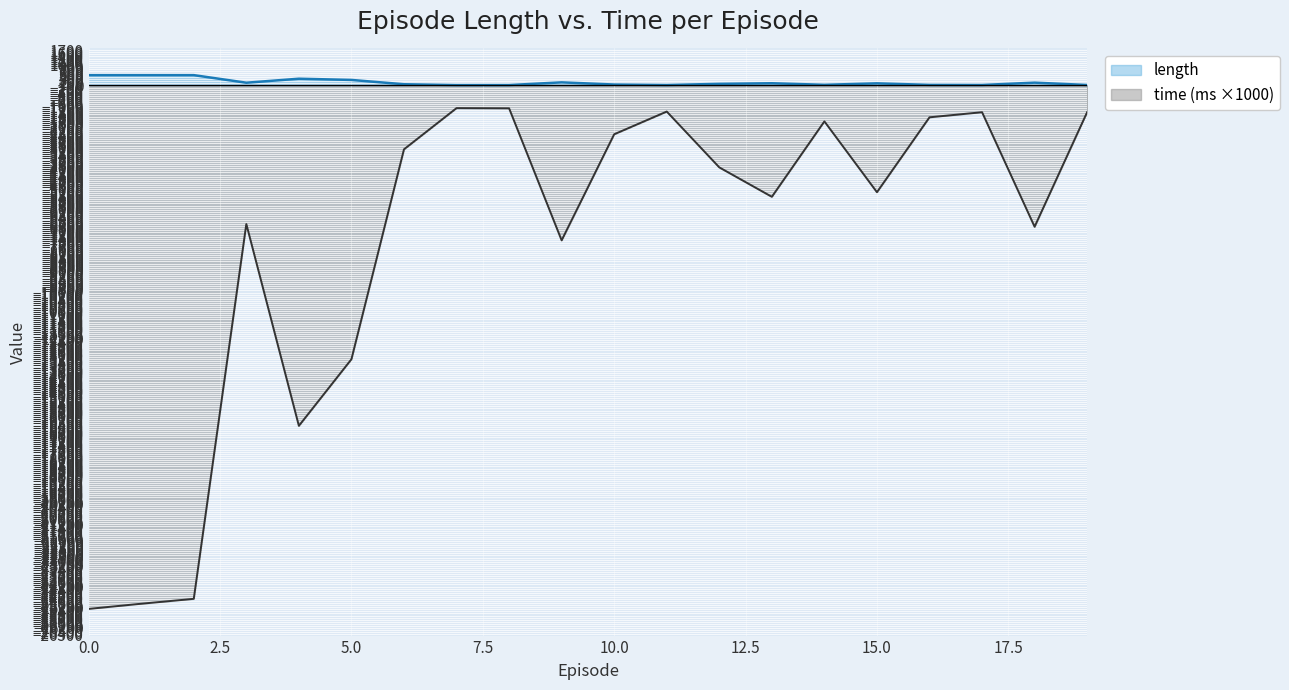

True or false: time and length cross at least once.

False